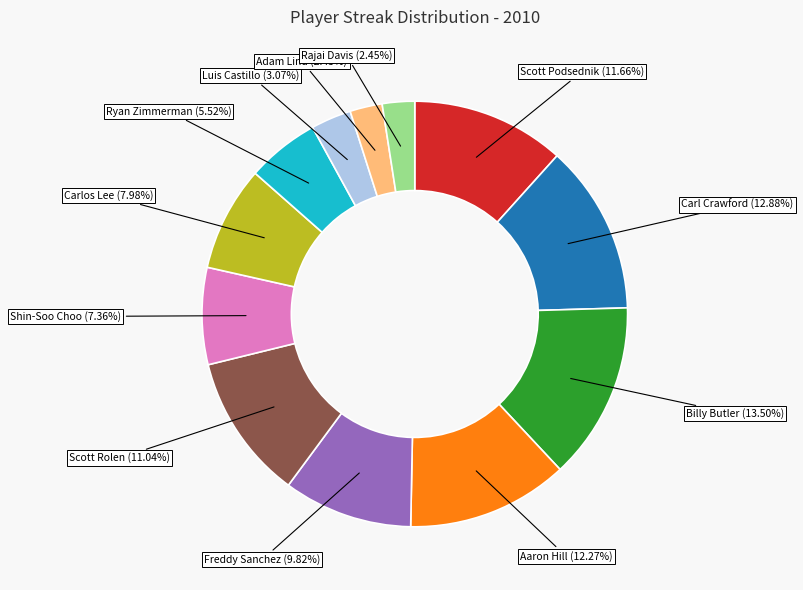

Which category has the smallest portion of the pie?

Adam Lind